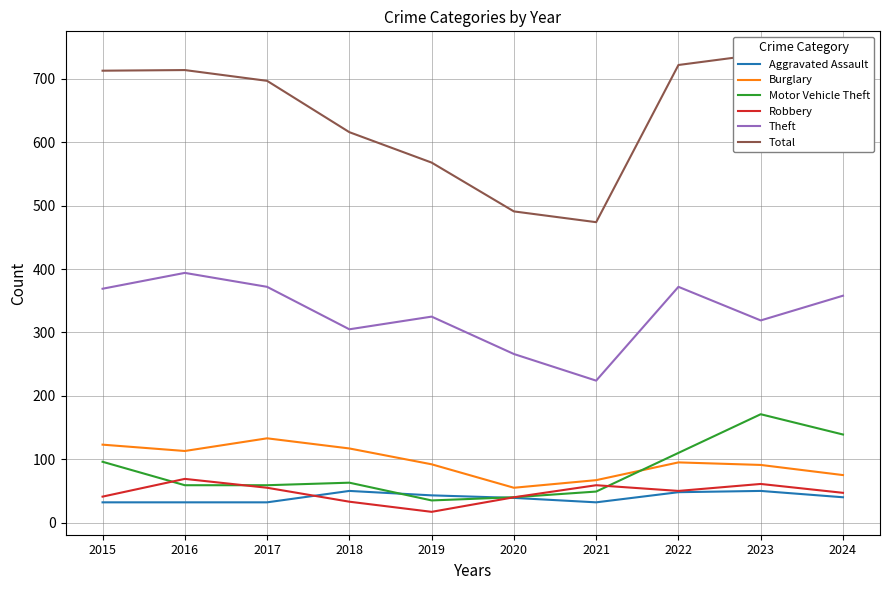

List the labels in order of Total value, smallest first.

2021, 2020, 2019, 2018, 2017, 2024, 2015, 2016, 2022, 2023